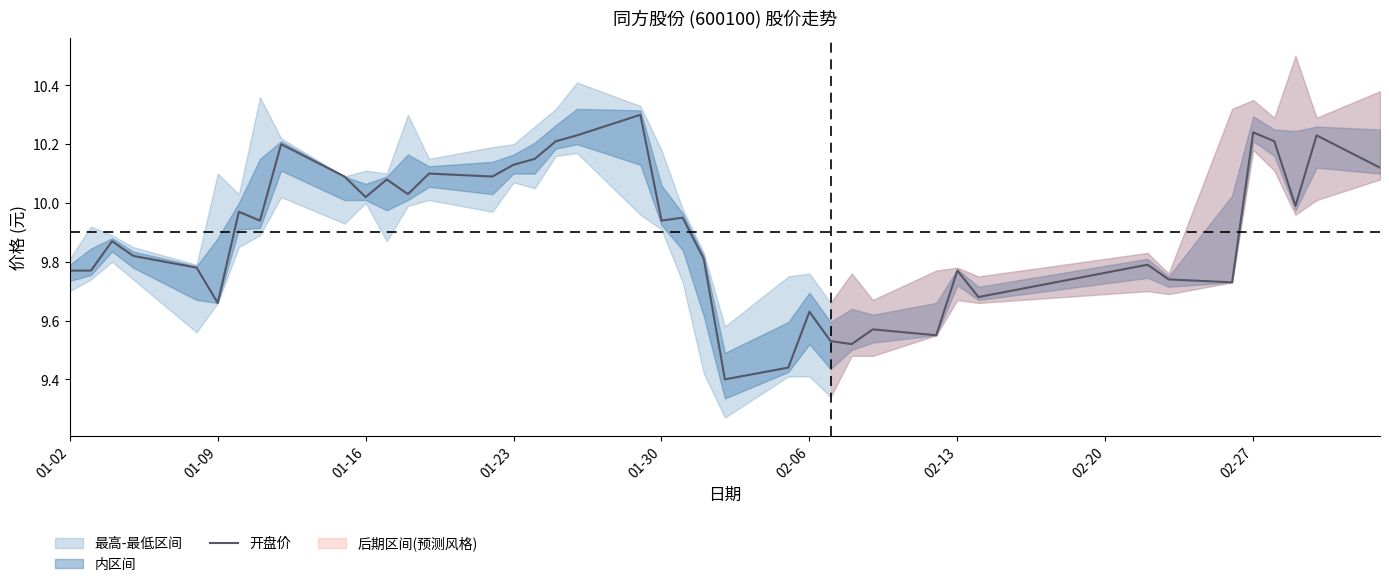

What is the sum of all values?

396.1